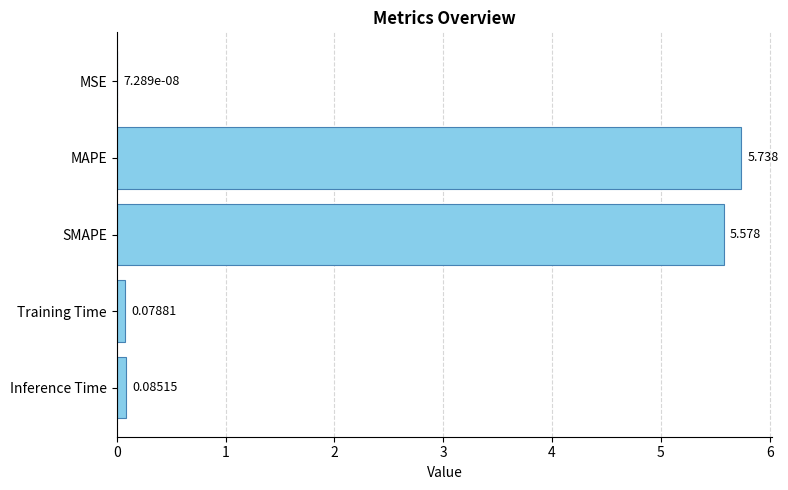

Between Training Time and SMAPE, which is larger?

SMAPE